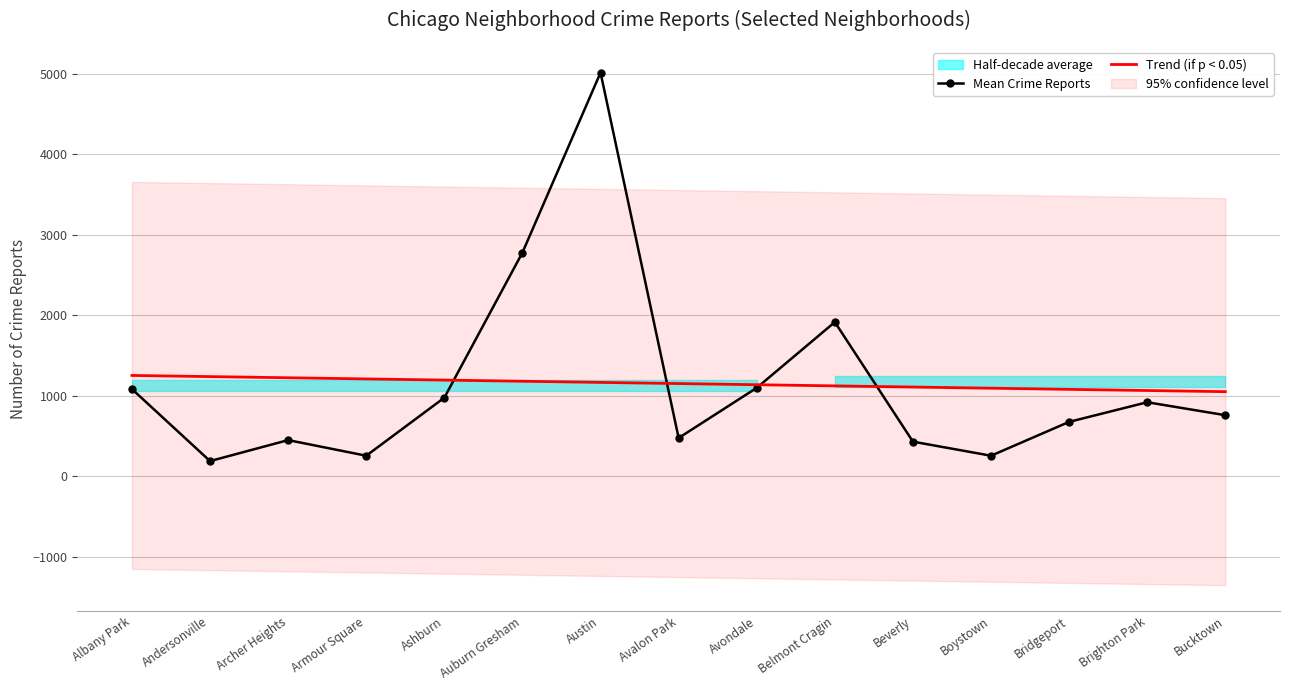

What is the highest value of the Mean Crime Reports series?

5011.7